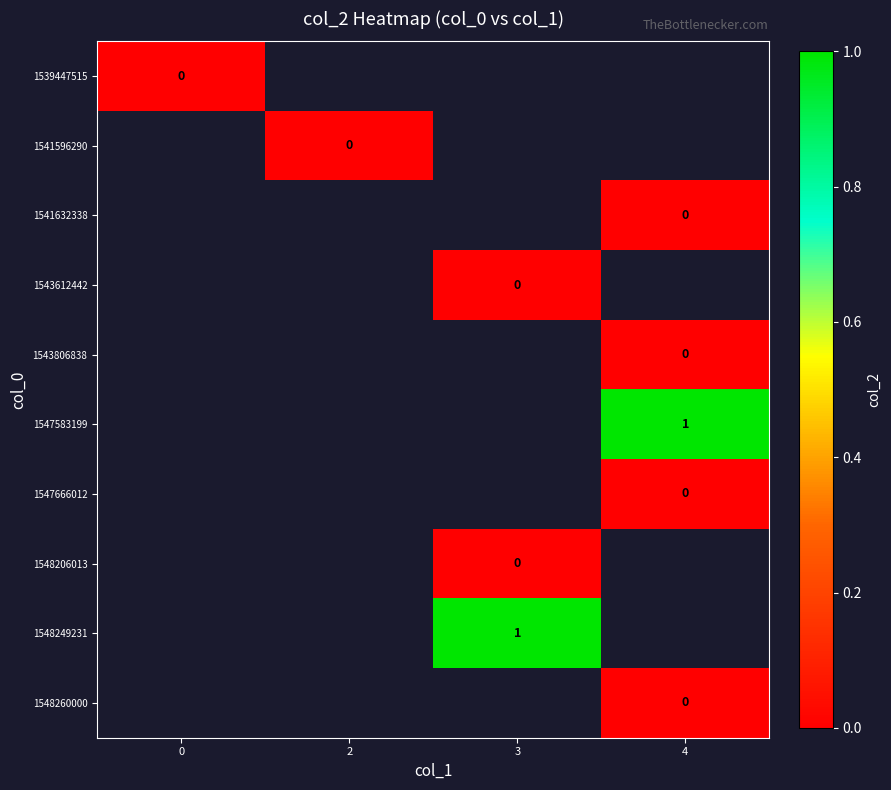

Between 0 and 3, which is larger?

3